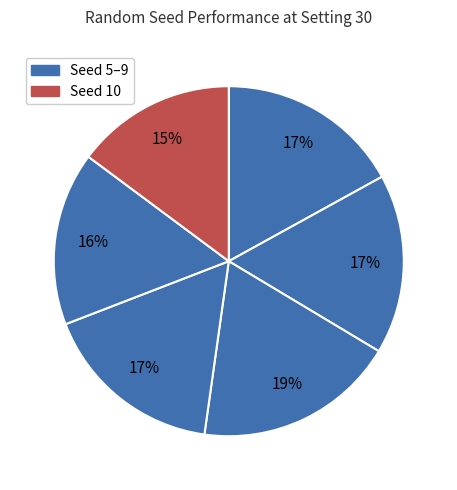

How many slices are in this pie chart?

6